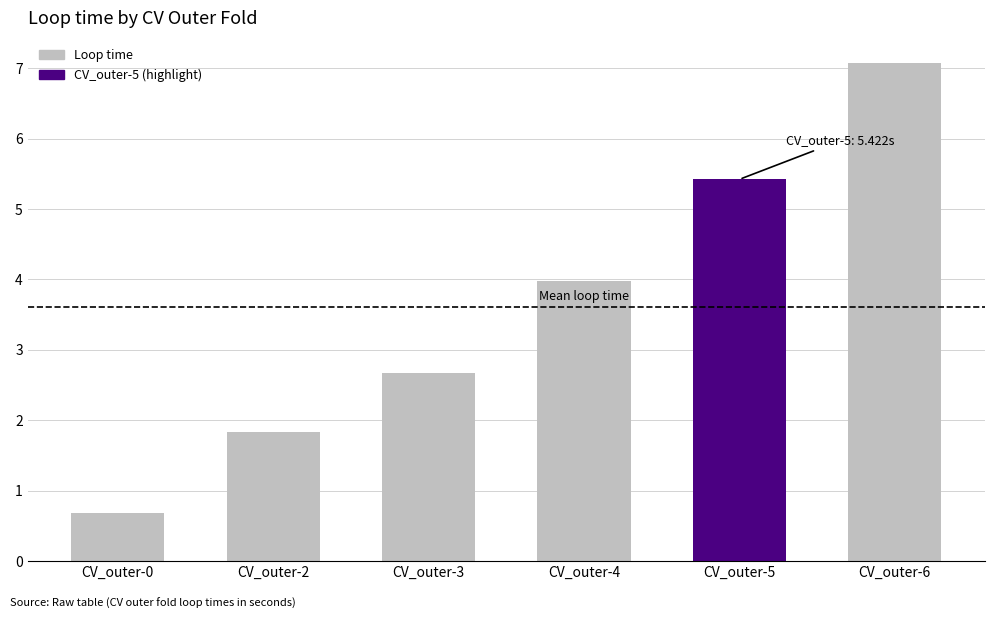

What is the sum of the values at CV_outer-5 and CV_outer-0?

6.1